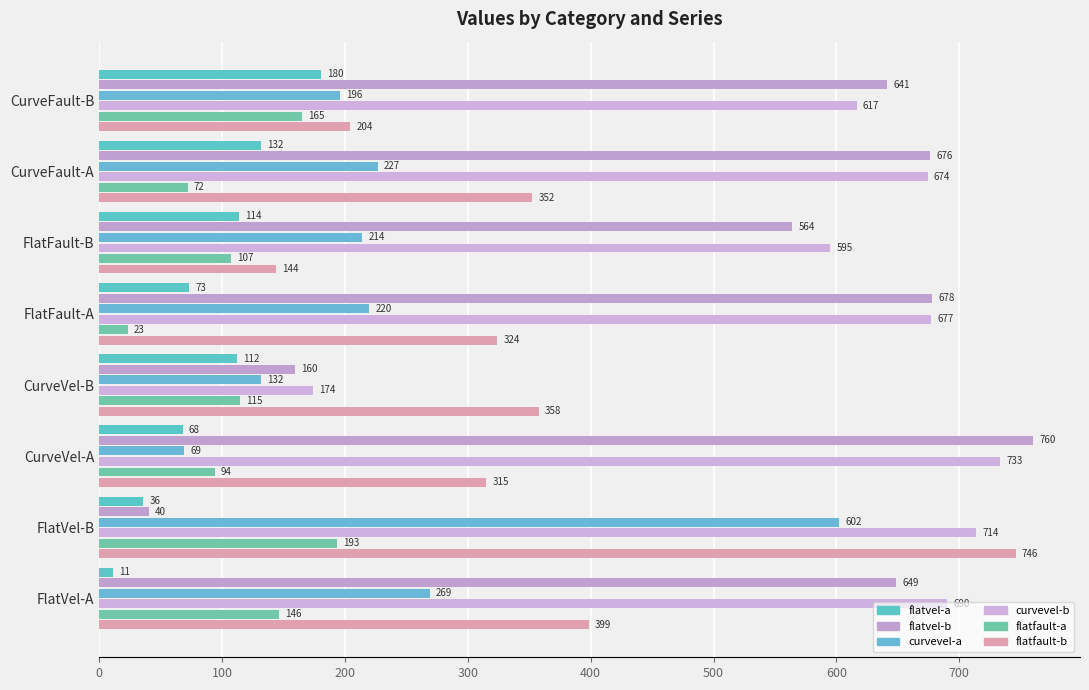

How many values in the flatvel-b series are below 648?

4